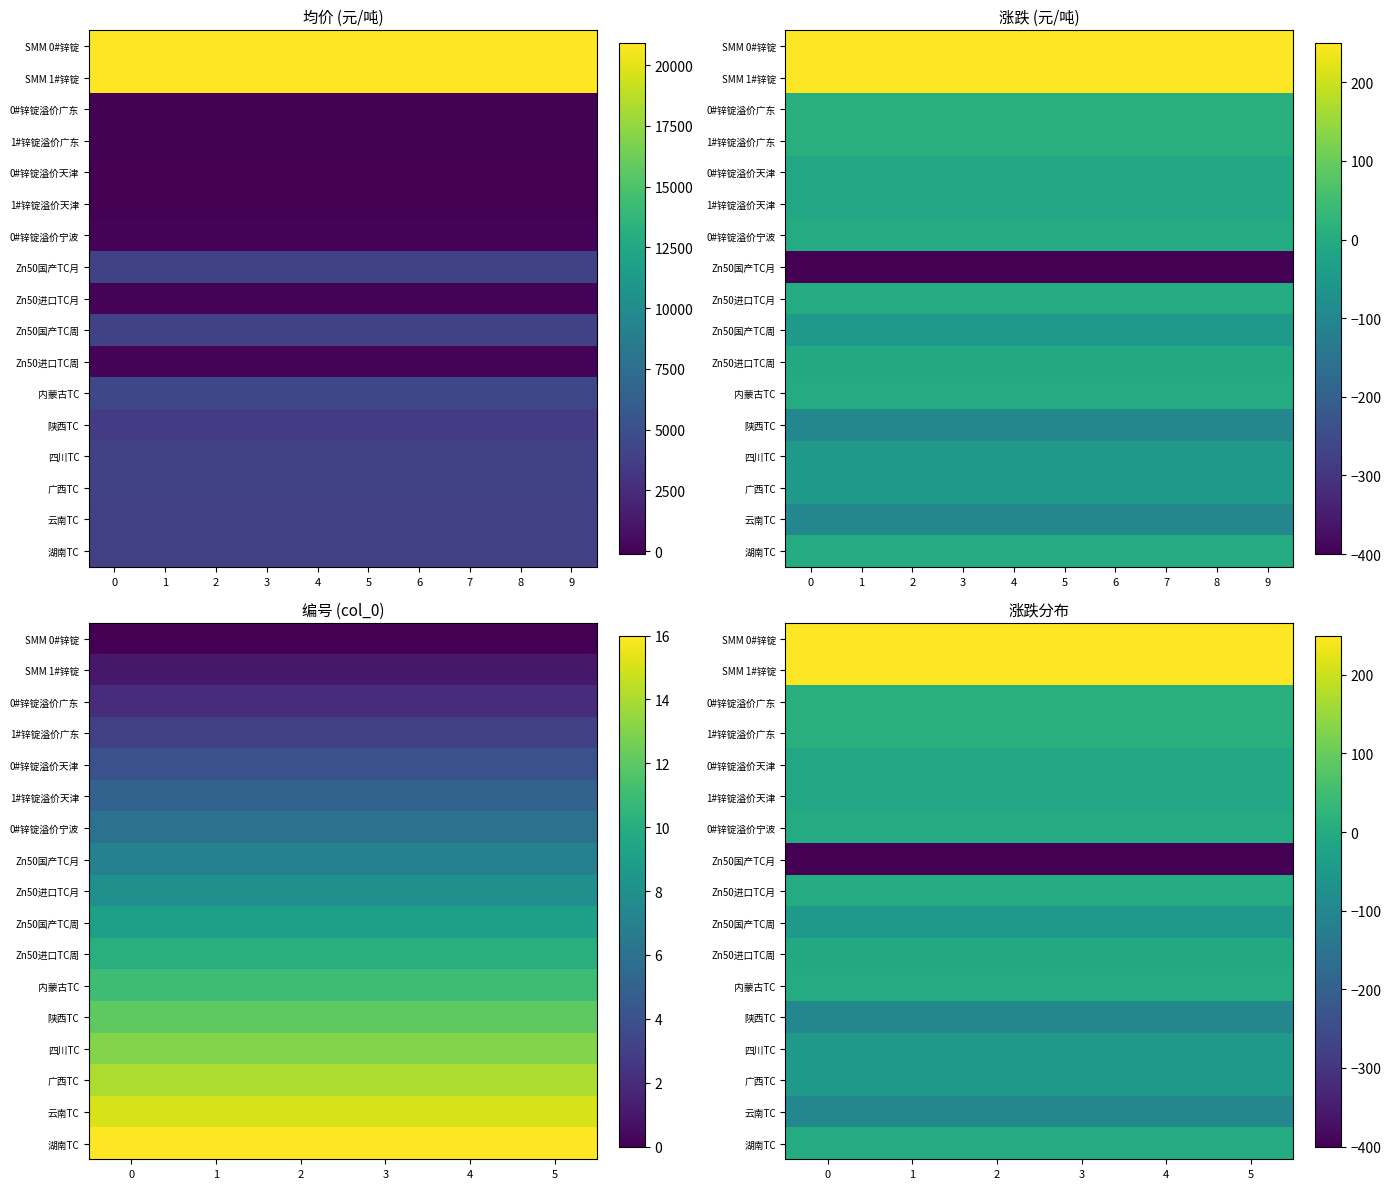

Which series has the largest total across all categories?

SMM 0#锌锭